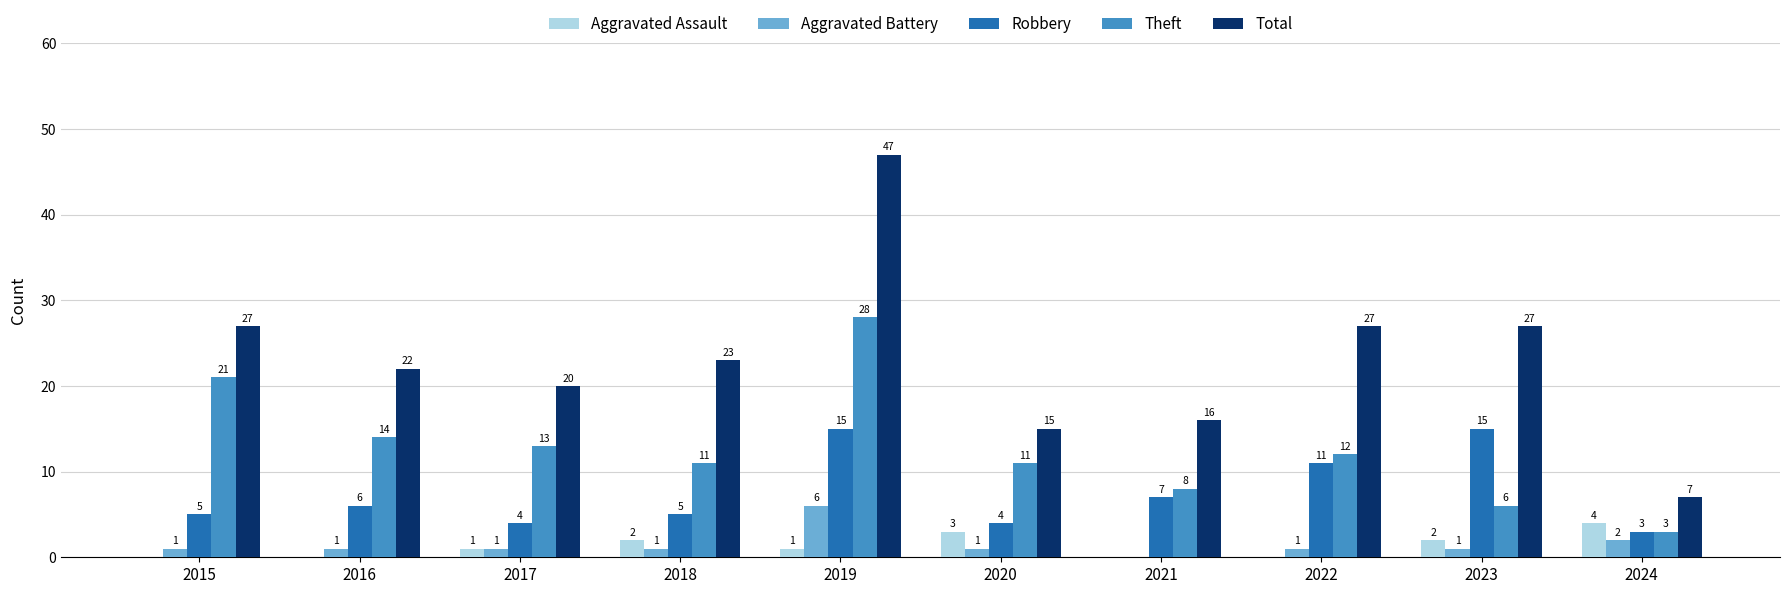

Which series has the largest total across all categories?

Total